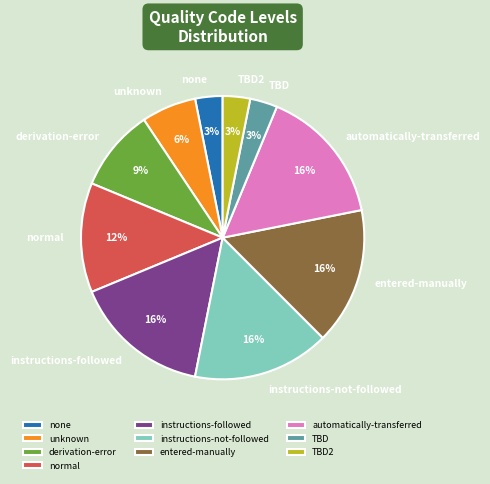

To the nearest percent, what portion does TBD represent?

3%